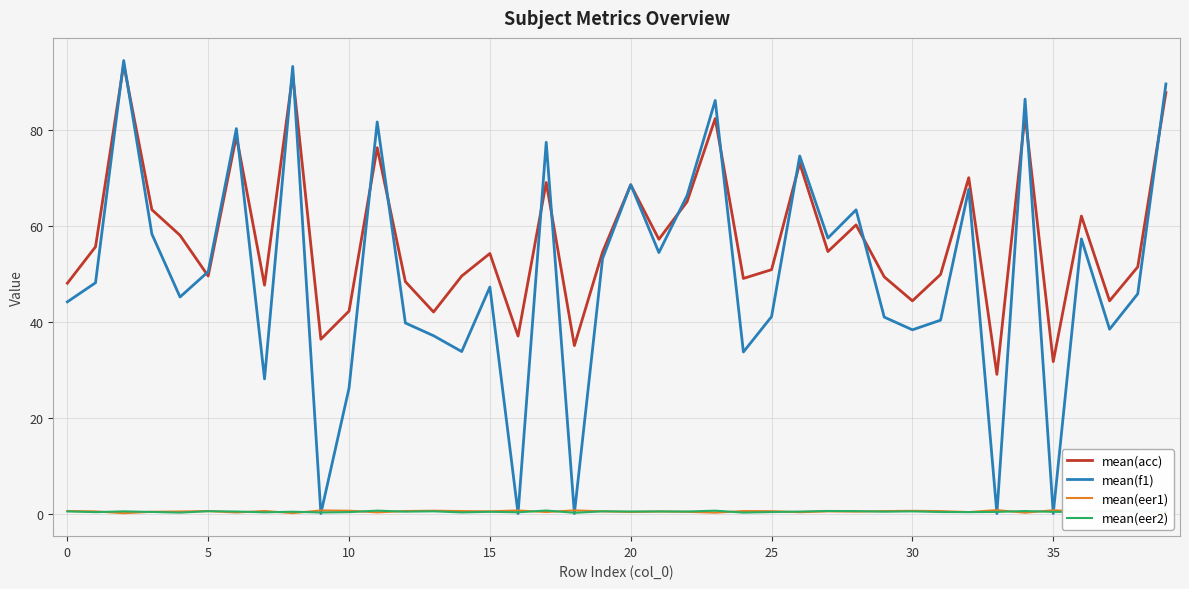

What is the minimum value for mean(acc)?

29.0